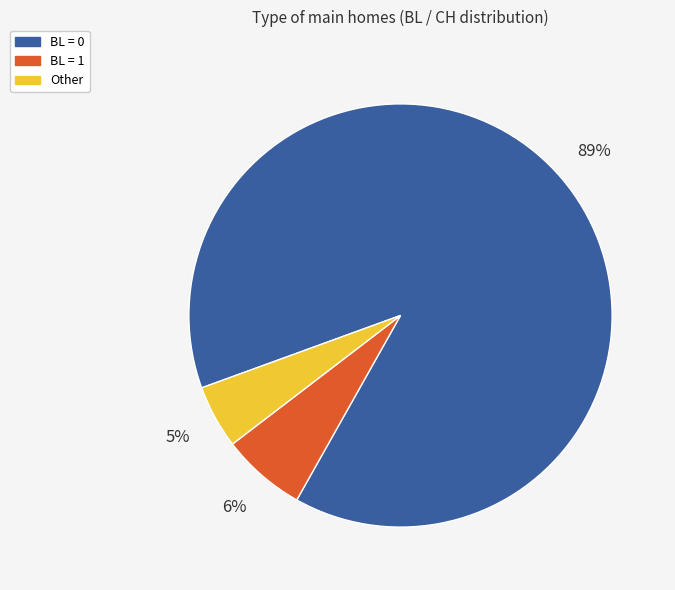

What is the largest slice in the pie chart?

BL = 0